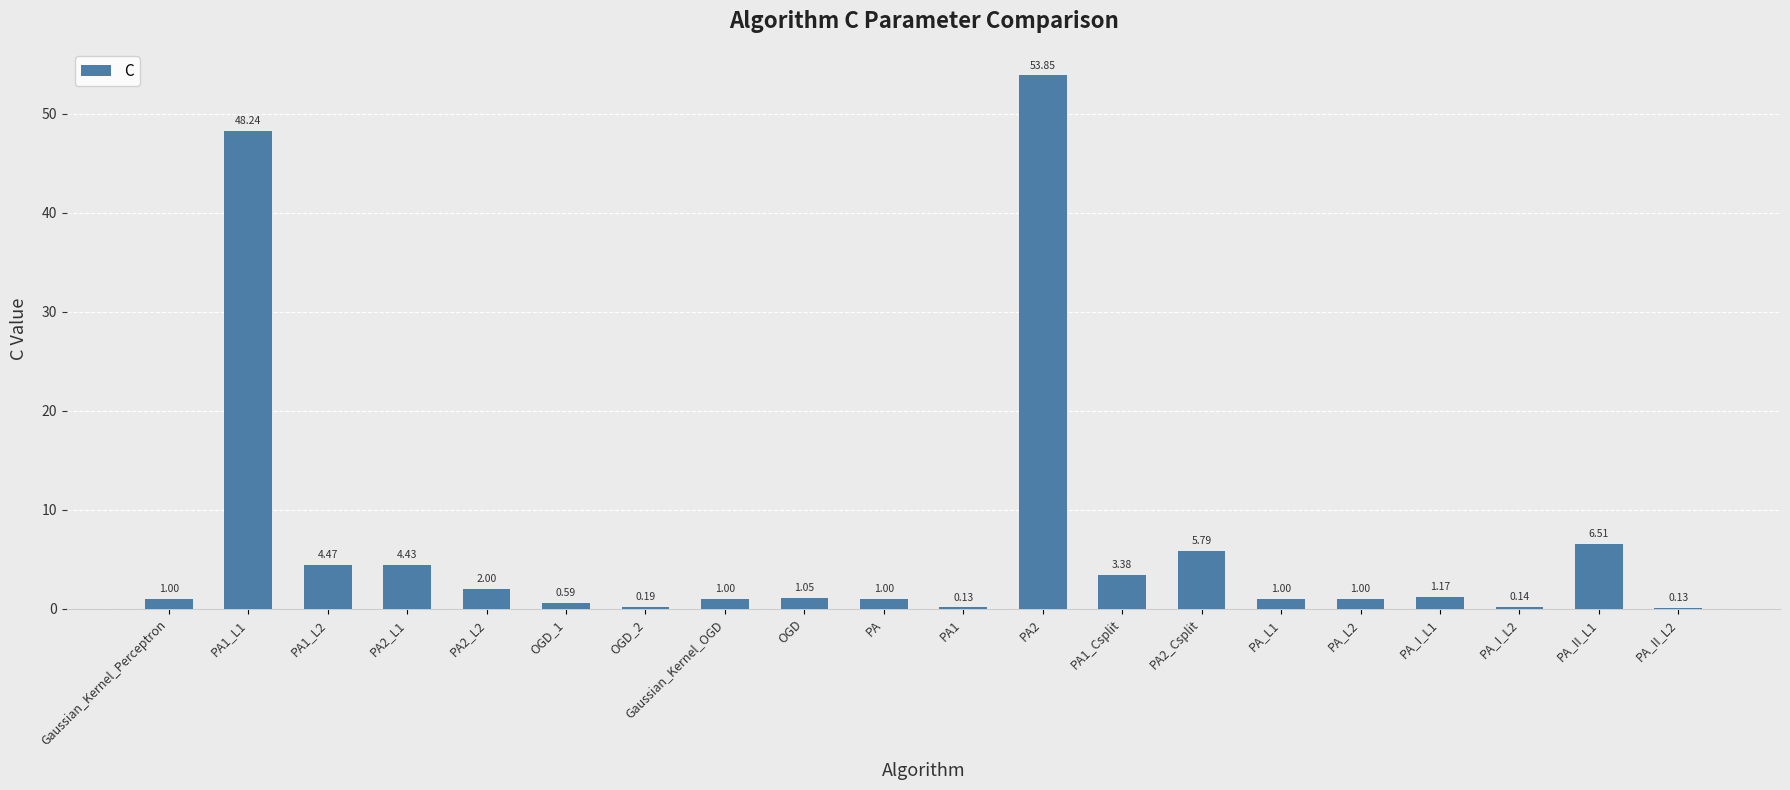

Count the number of data series in this chart.

1